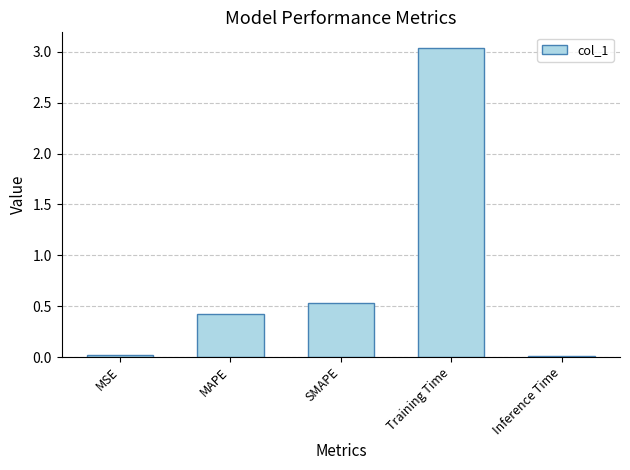

What is the sum of all values?

4.0